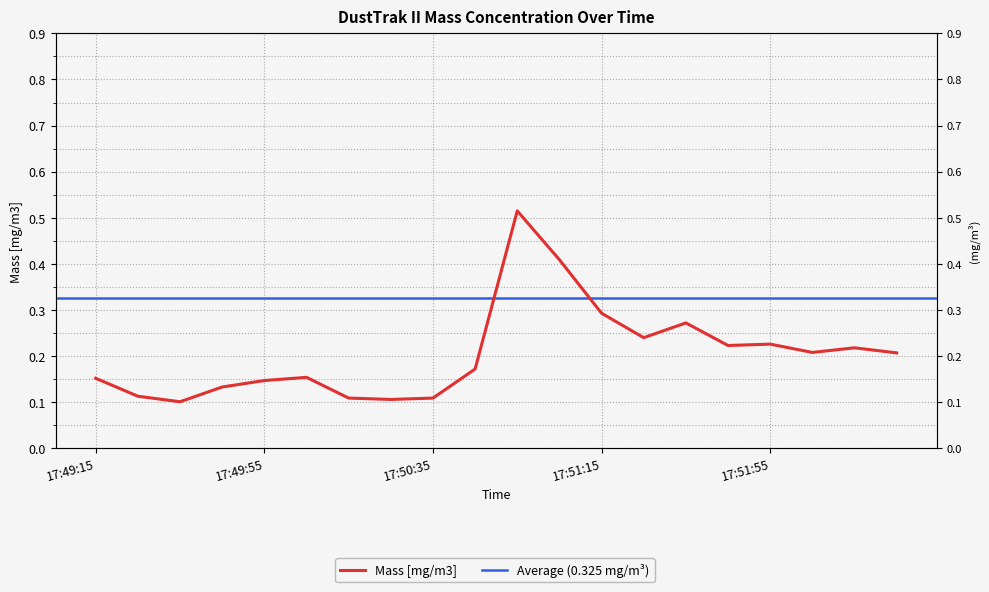

True or false: the data has more than 0 interior local peaks.

True